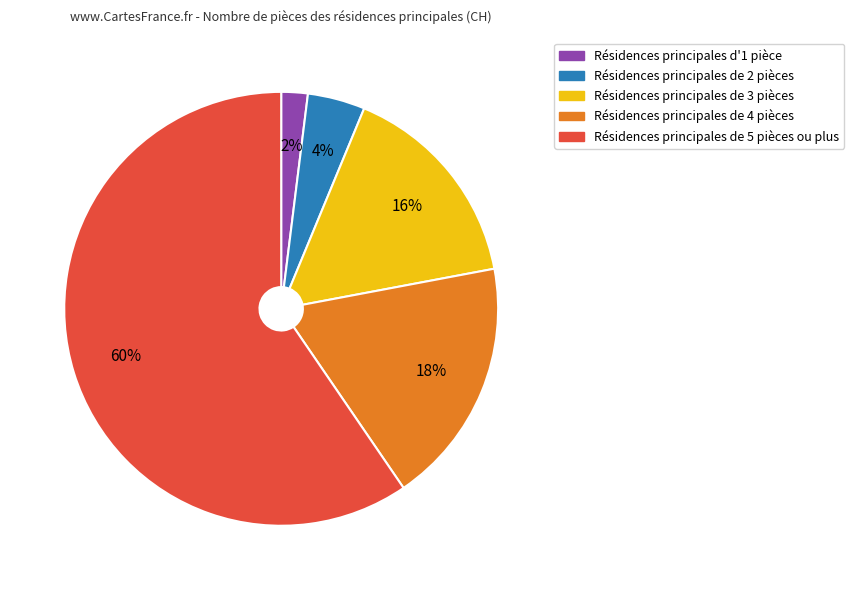

Count the number of slices in the pie.

5